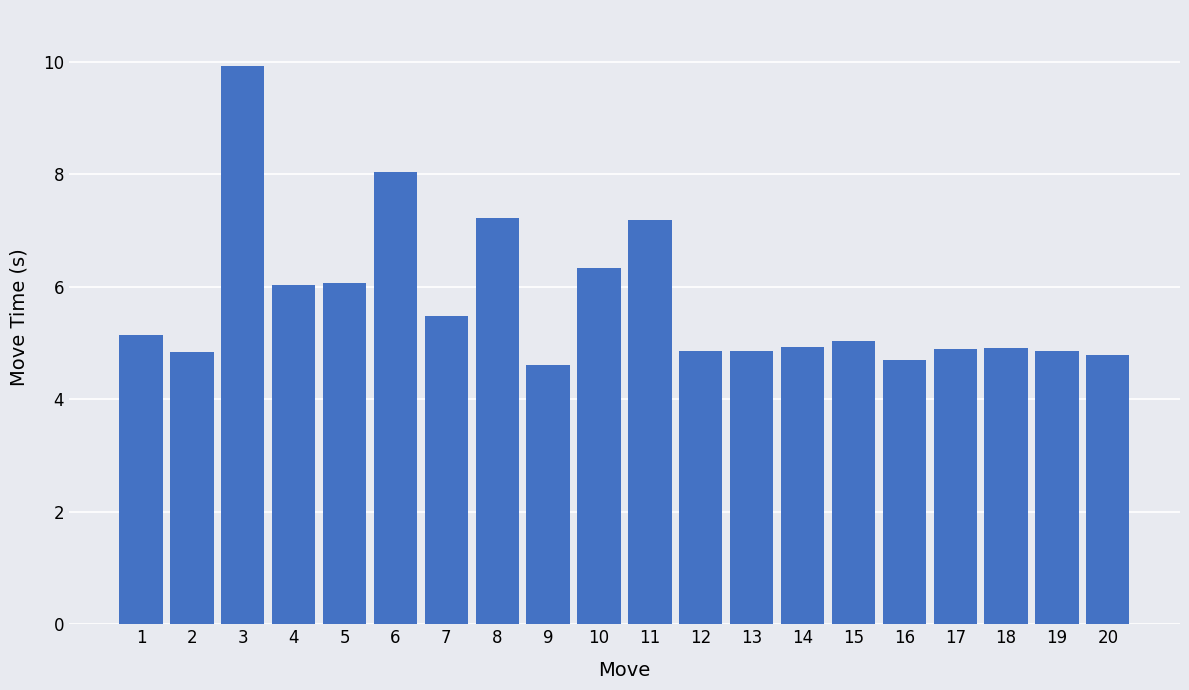

How many bars are there in total?

20